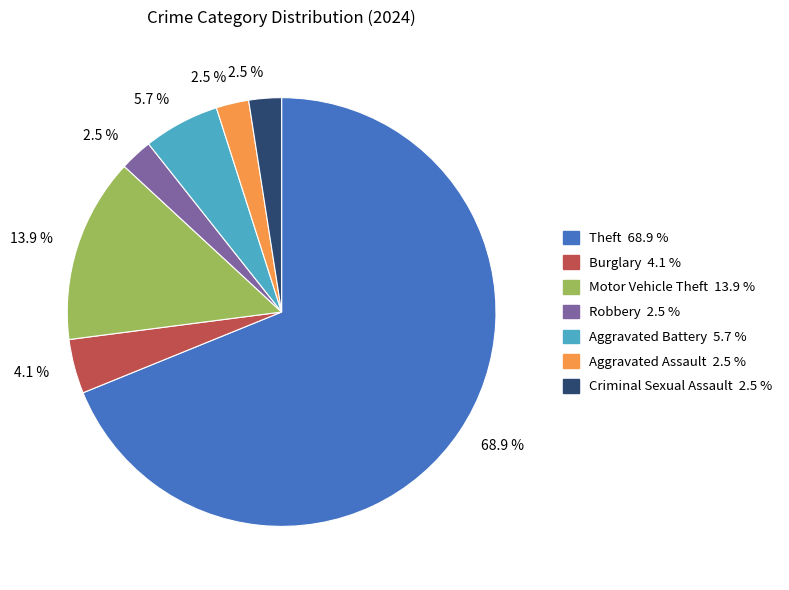

Does any single category account for the majority?

Yes